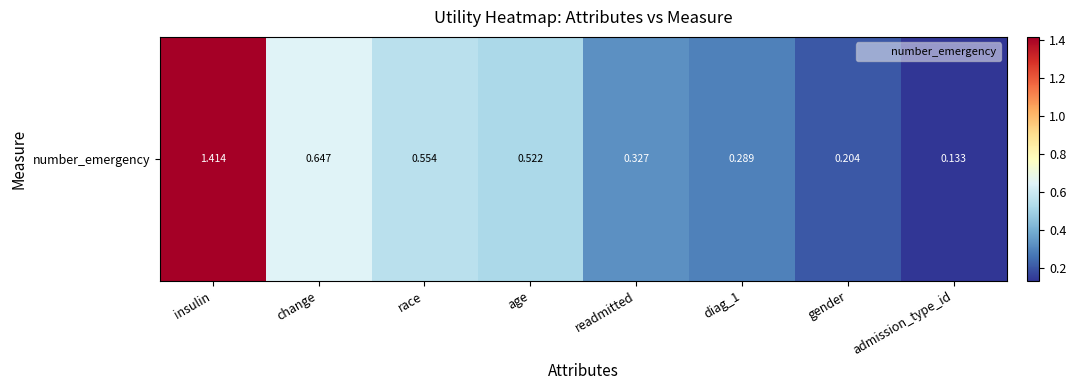

Reading left to right, transcribe all the data shown in this chart.

insulin=1.4	change=0.6	race=0.6	age=0.5	readmitted=0.3	diag_1=0.3	gender=0.2	admission_type_id=0.1